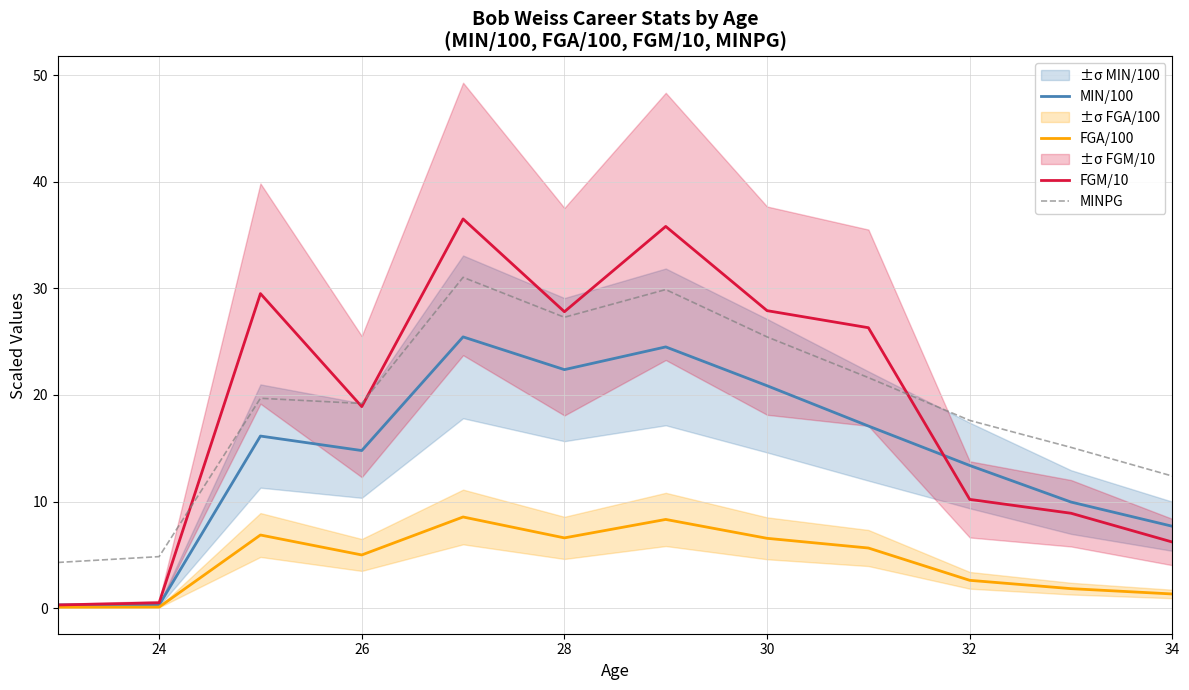

Rank the series by their maximum value, from lowest to highest.

FGA/100, MIN/100, MINPG, FGM/10